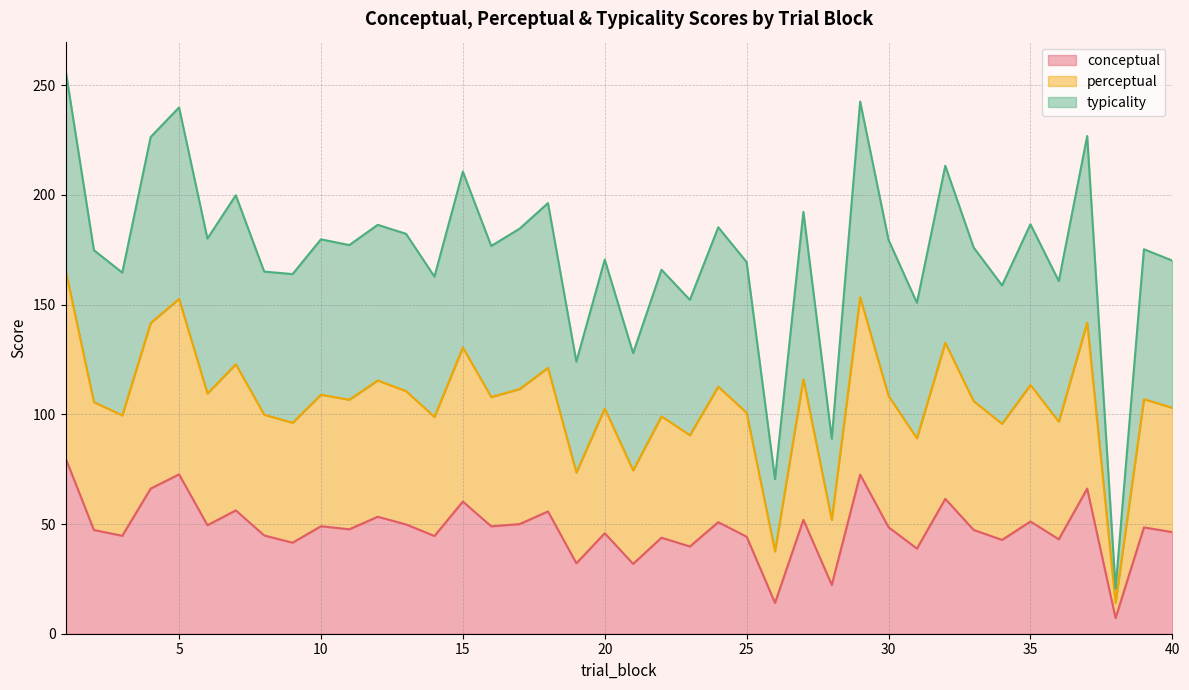

What is the spread (max minus min) of values at 13?

132.5